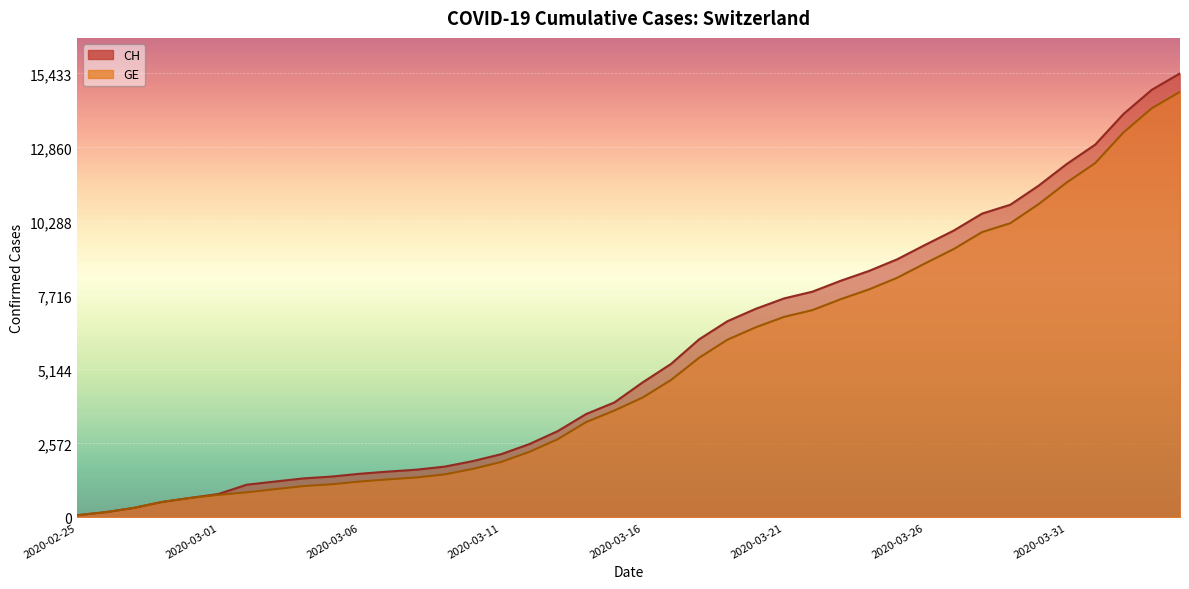

Rank the series by their average value, from lowest to highest.

GE, CH